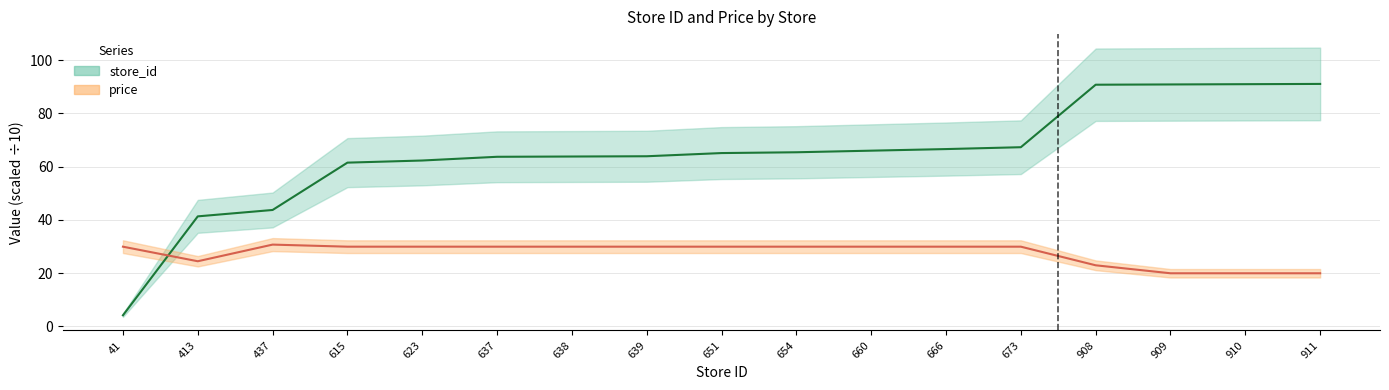

The store_id series shows 109.4 at 637. True or false?

False